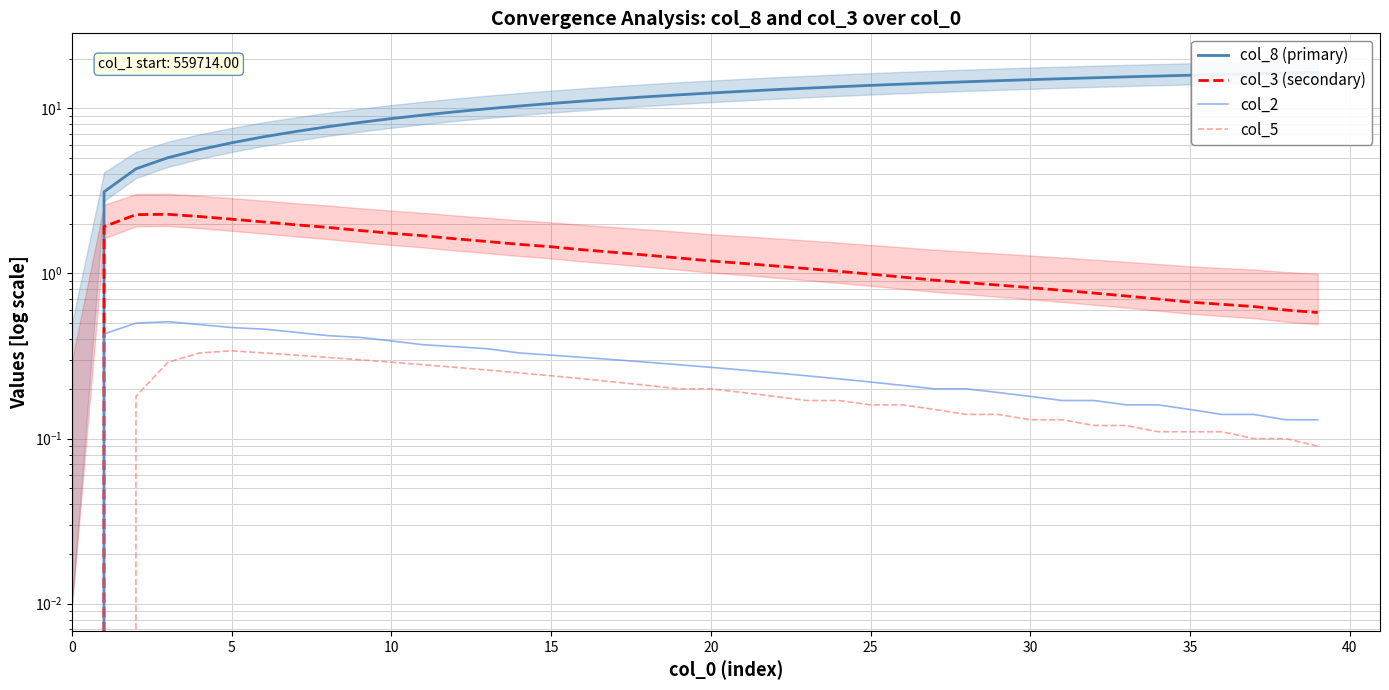

Which has a higher value, 16 or 23?

23